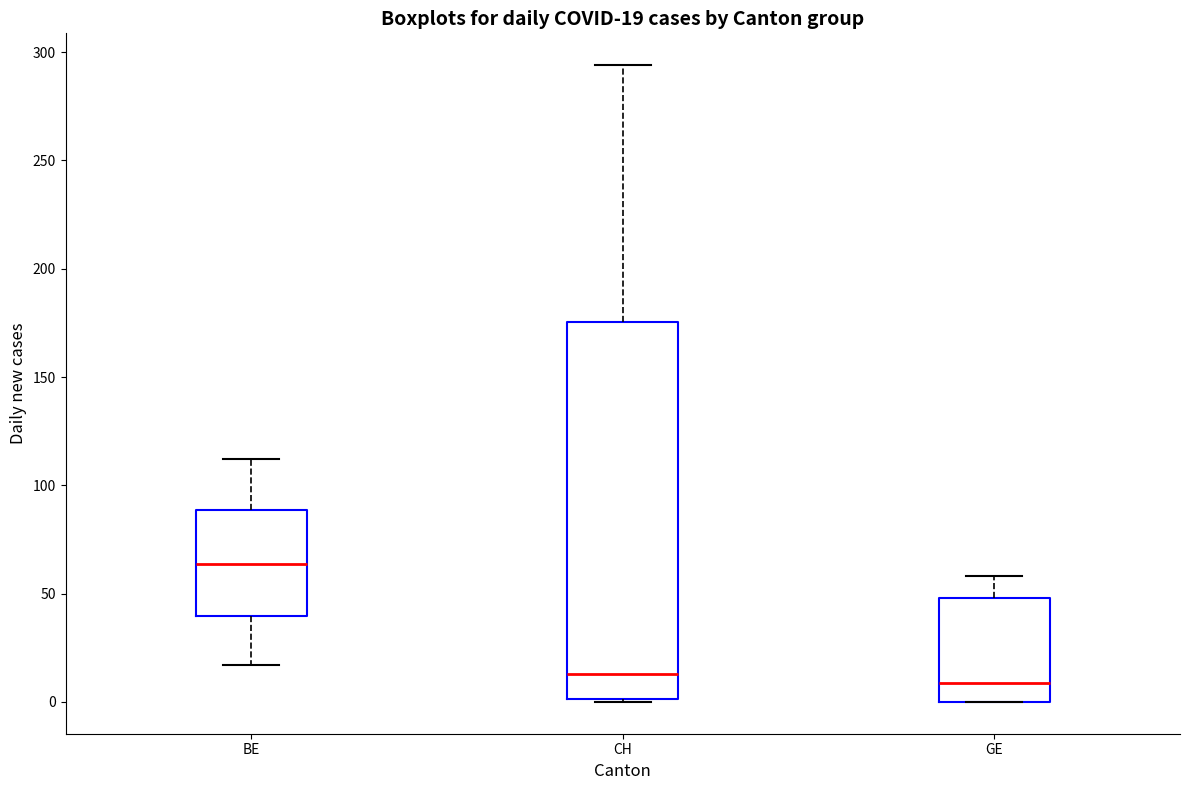

Which box is the tallest, from its lower edge to its upper edge?

CH